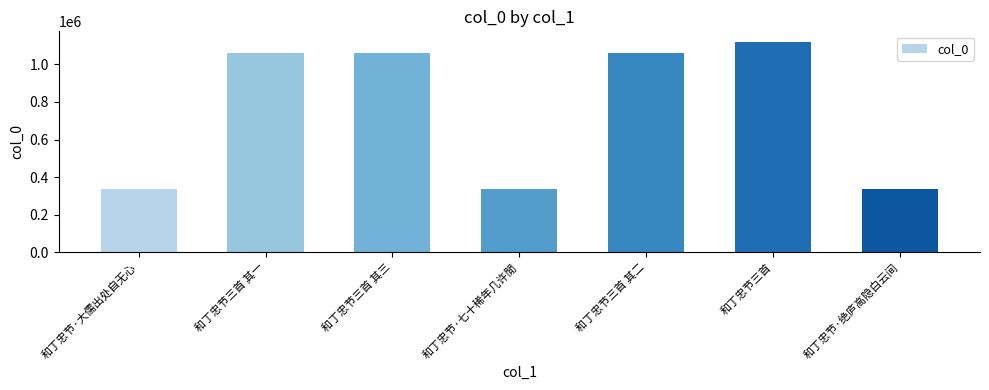

Does the chart contain any negative values?

No